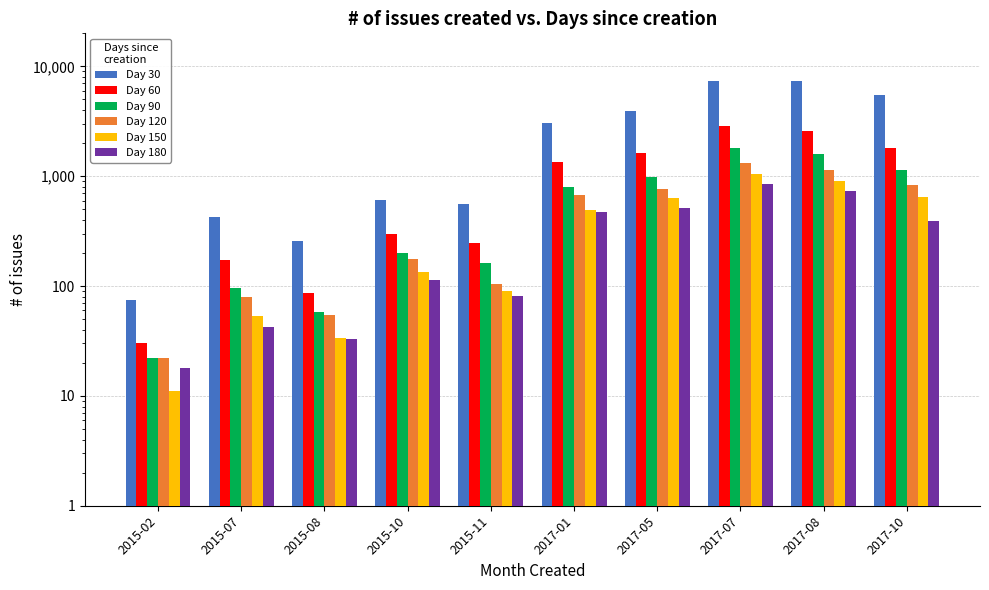

Is it true that Day 150 equals 133 at 2015-10?

True